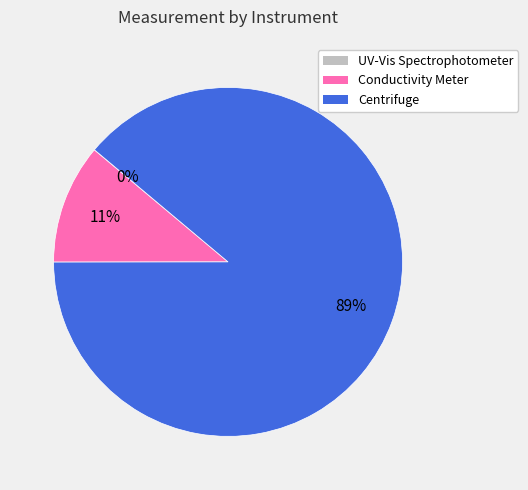

Does any single category account for the majority?

Yes